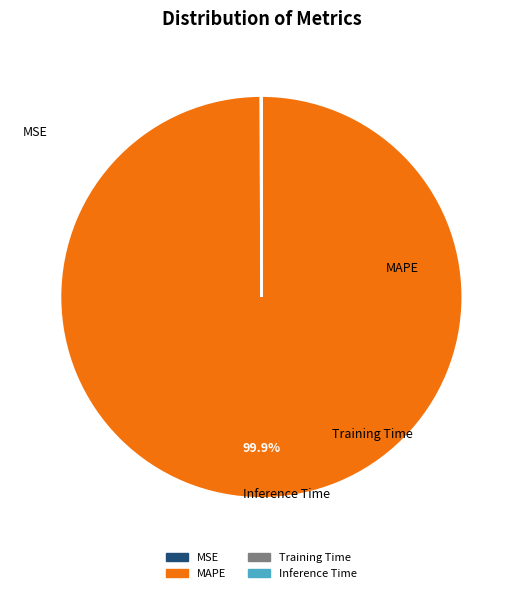

Does MAPE account for over 50% of the chart?

Yes